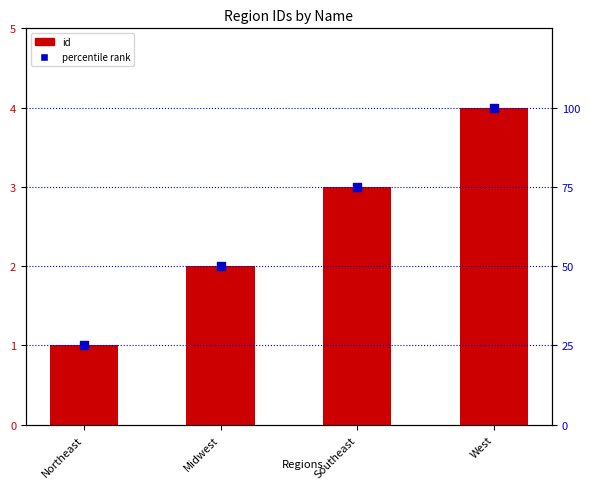

Is the value of percentile rank at Southeast greater than the value of id at Northeast?

Yes